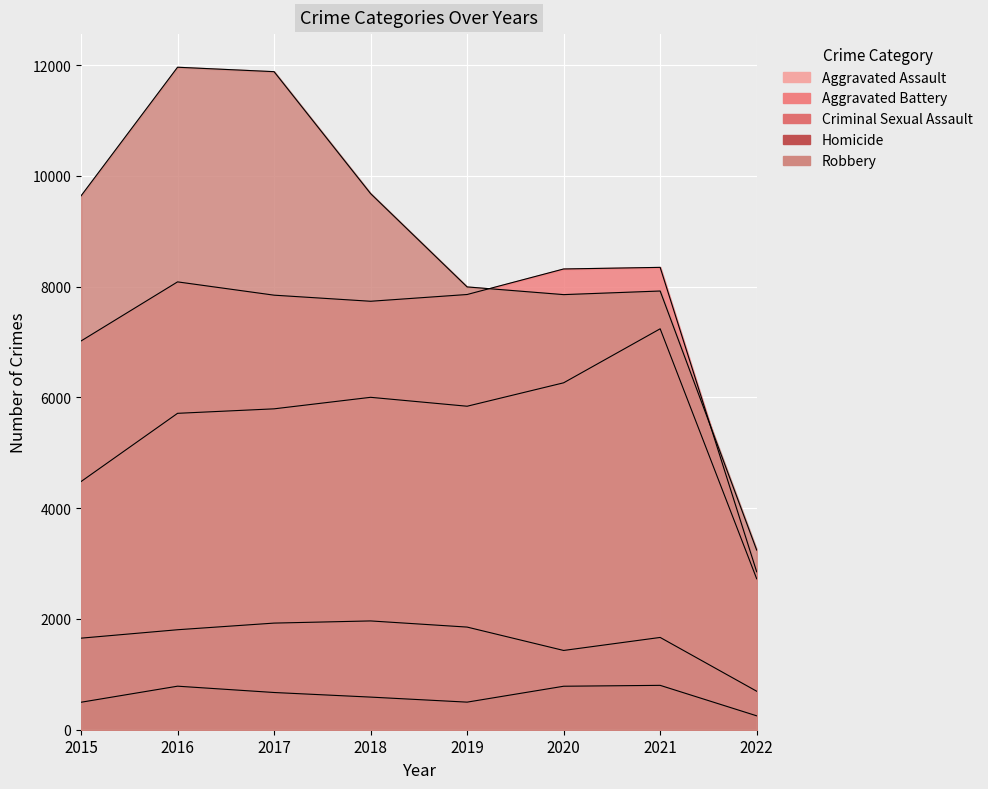

At which category does Criminal Sexual Assault reach its first local peak?

2018